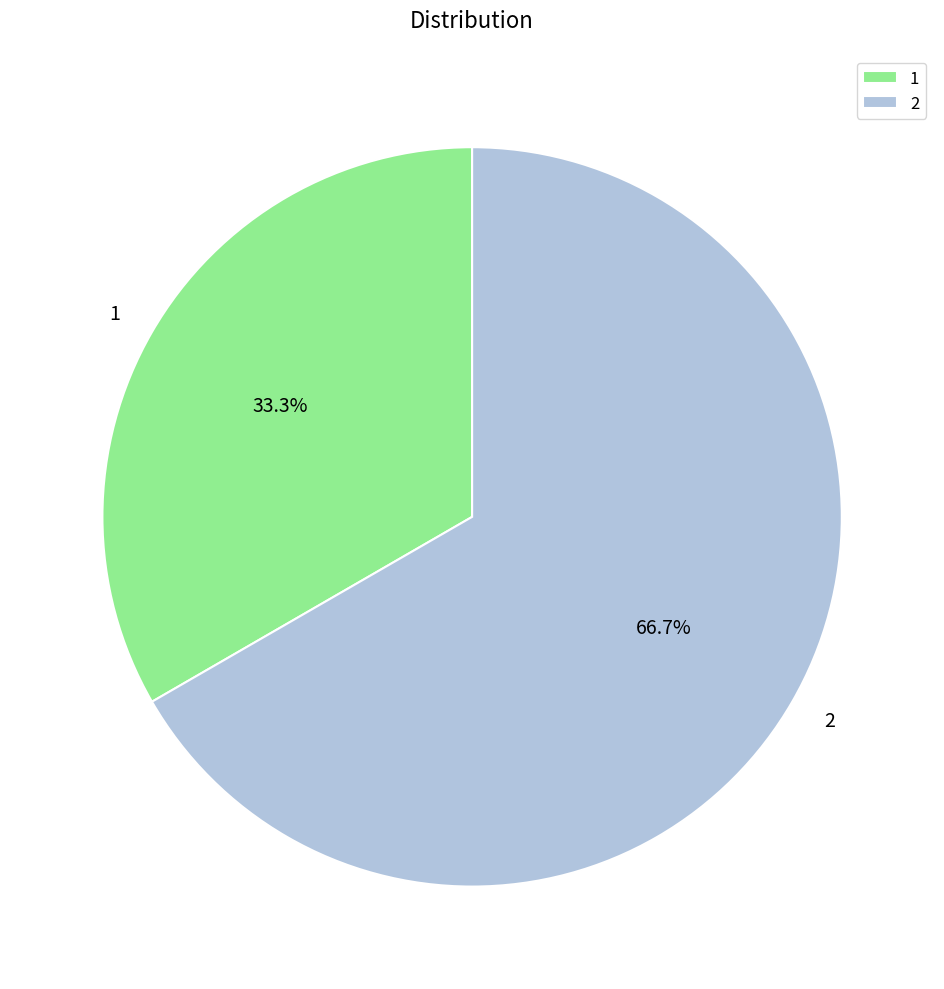

To the nearest percent, what portion does 2 represent?

67%